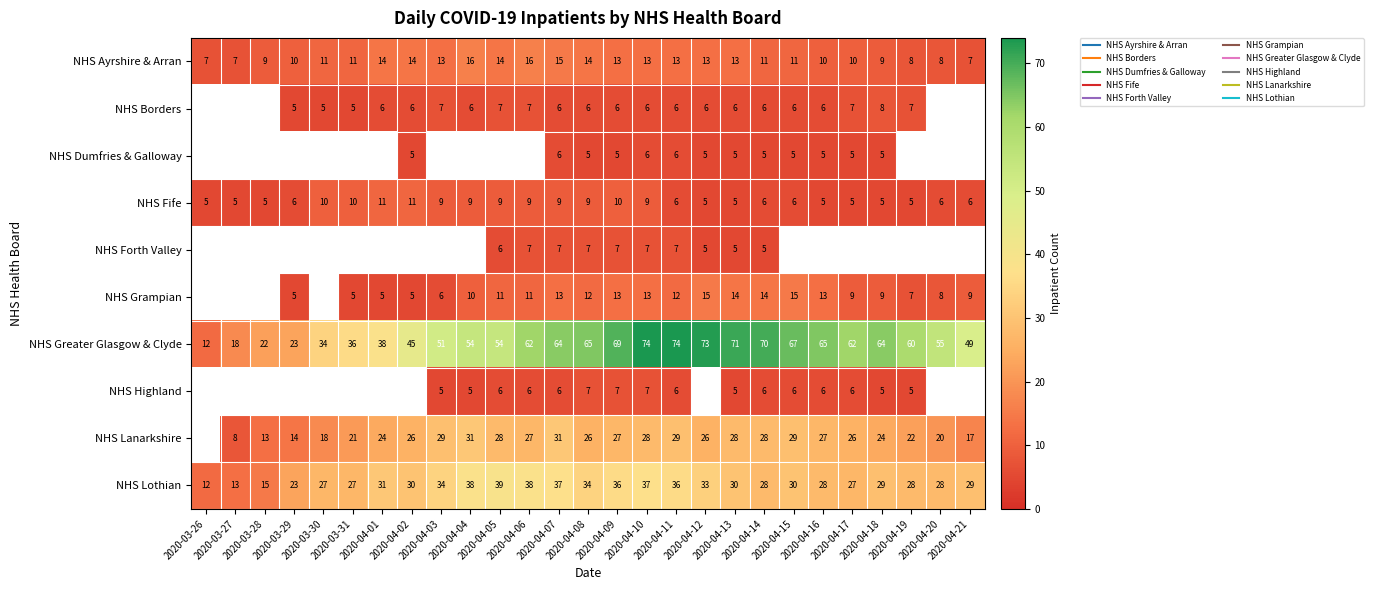

Between 2020-03-27 and 2020-04-17, which series saw the biggest shift?

NHS Greater Glasgow & Clyde